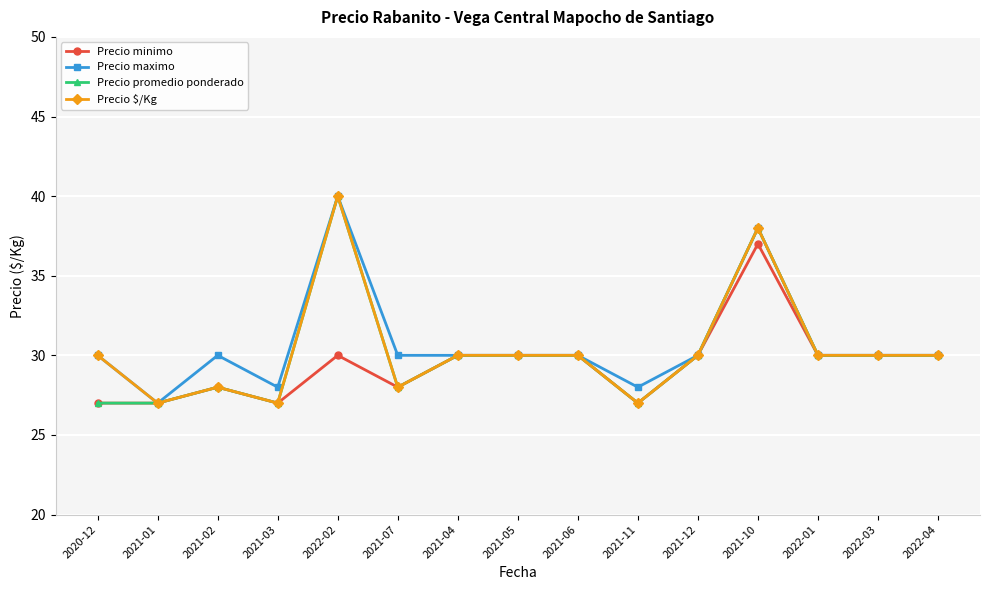

What is the lowest value of the Precio minimo series?

27